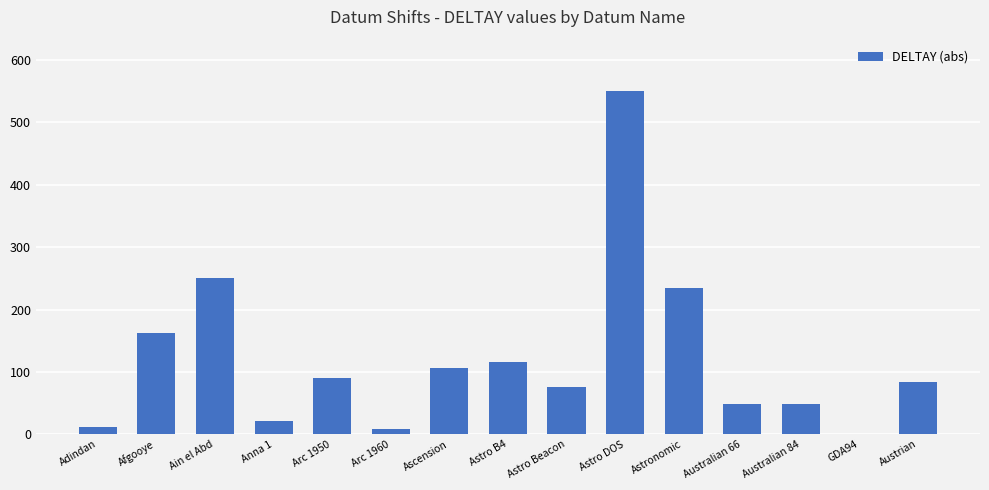

Where does the data first go above 84?

Afgooye